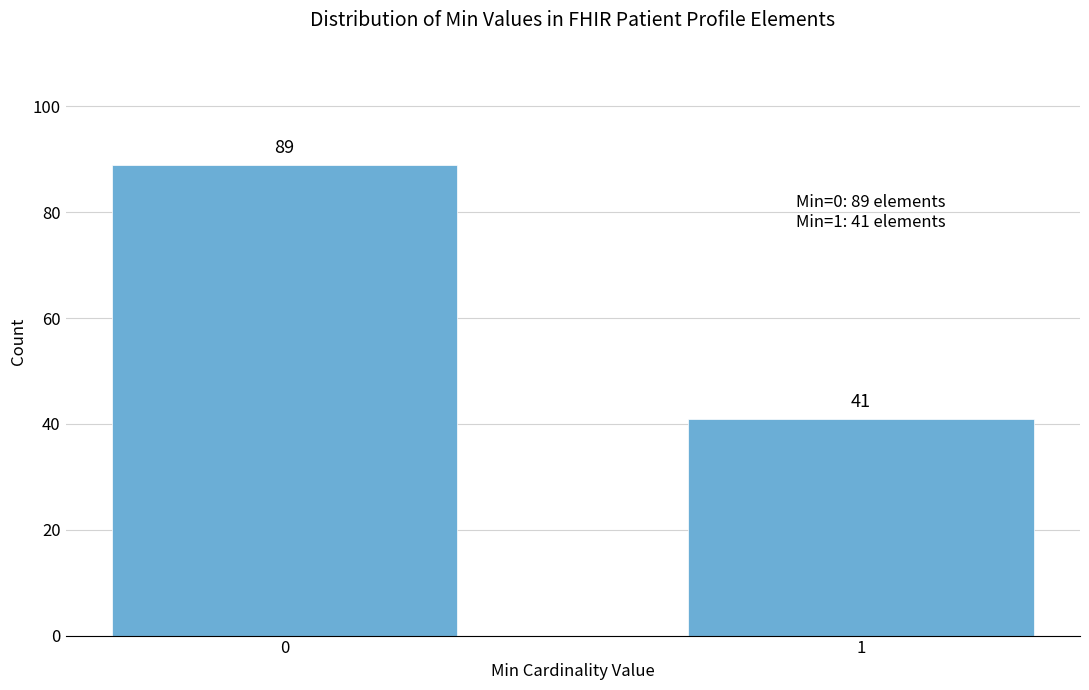

Reading left to right, what are all the values shown in this chart?

0=89	1=41